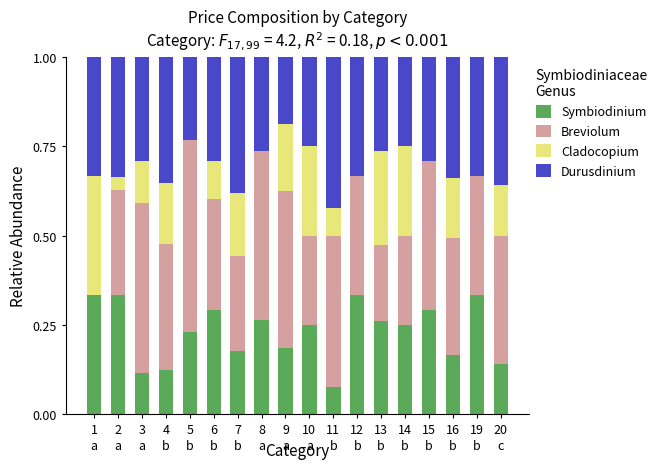

The Symbiodinium series shows 0.3 at 12. True or false?

True